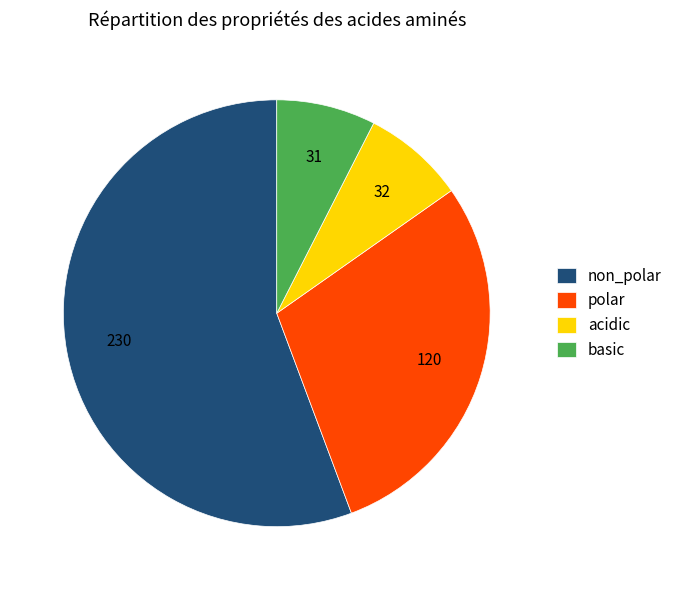

Do basic and polar together represent more than half of the pie?

No